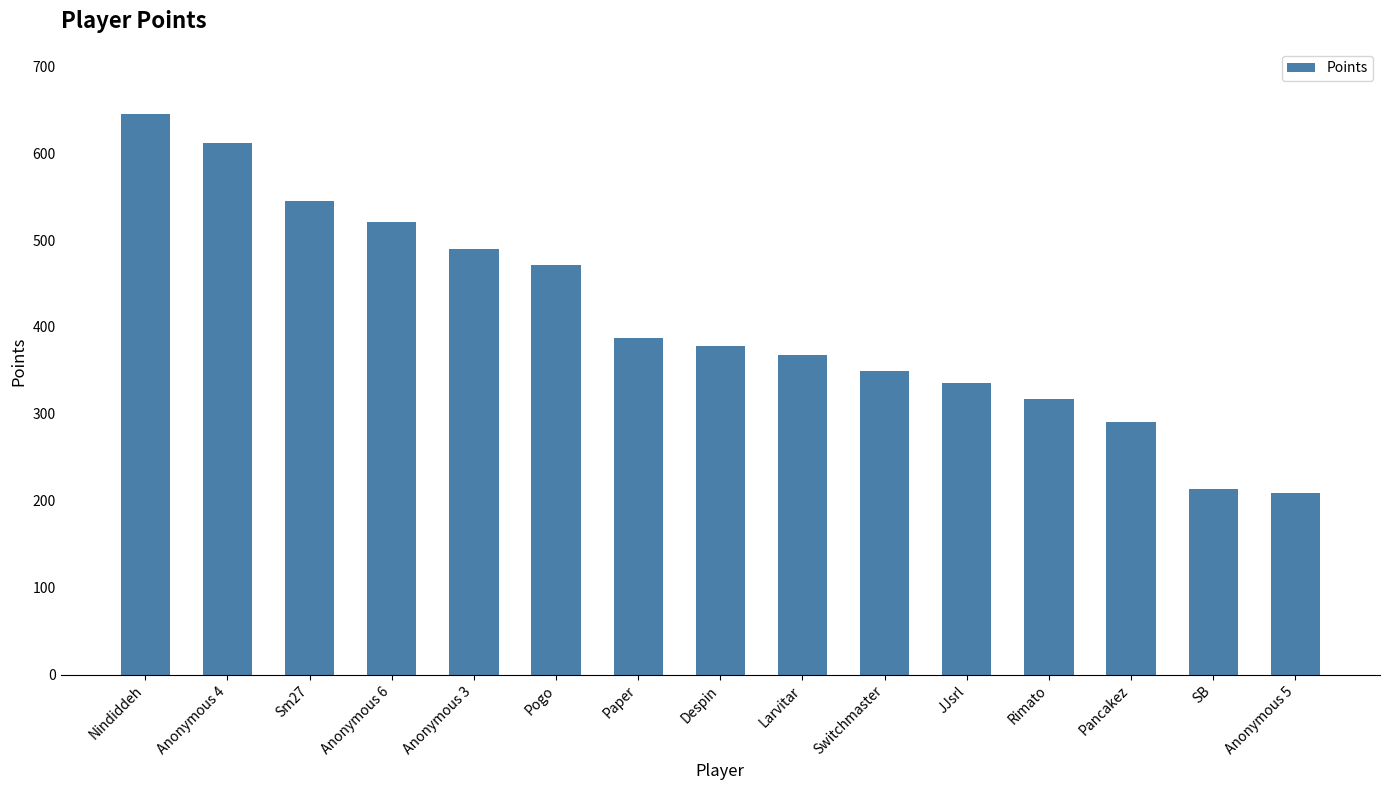

What is the minimum value shown in the chart?

209